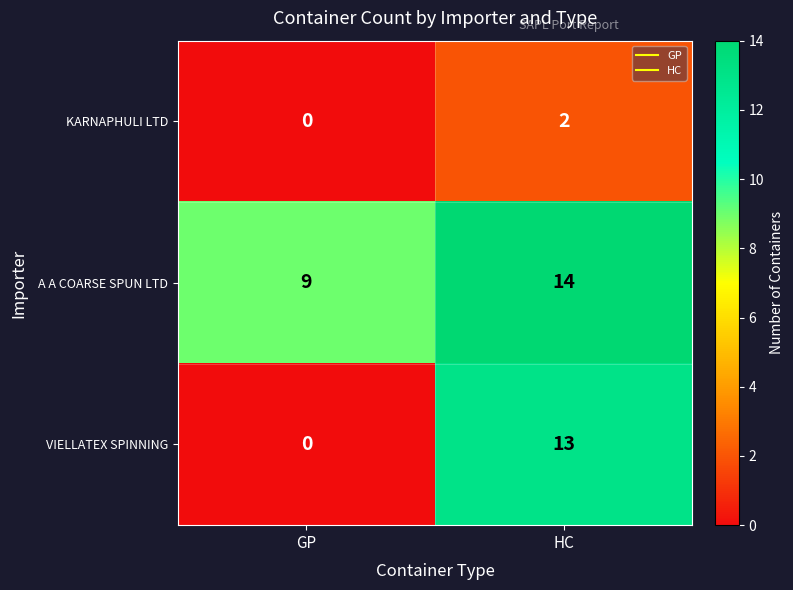

Reading right to left, list all the values displayed in this chart.

KARNAPHULI LTD: HC=2	GP=0
A A COARSE SPUN LTD: HC=14	GP=9
VIELLATEX SPINNING: HC=13	GP=0